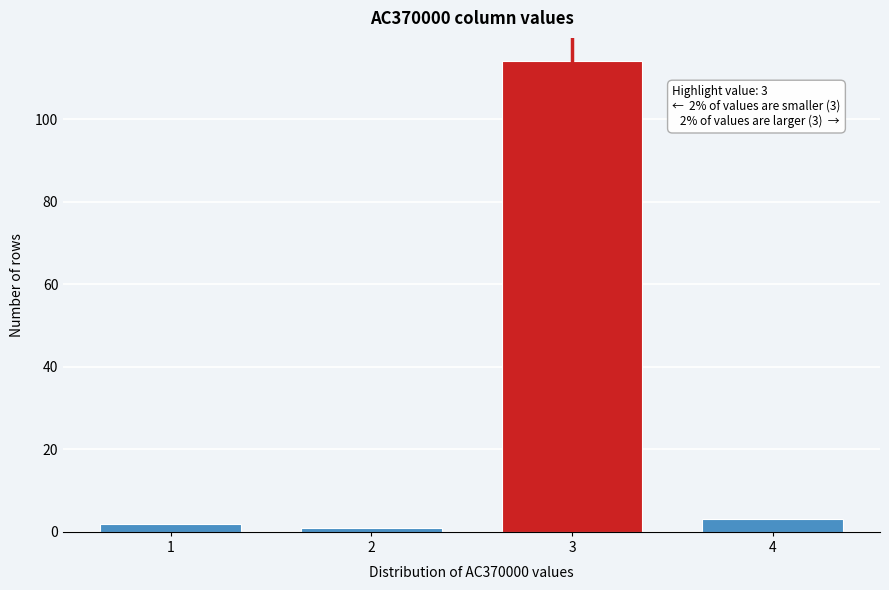

Reading left to right, transcribe all the data shown in this chart.

1=2	2=1	3=114	4=3